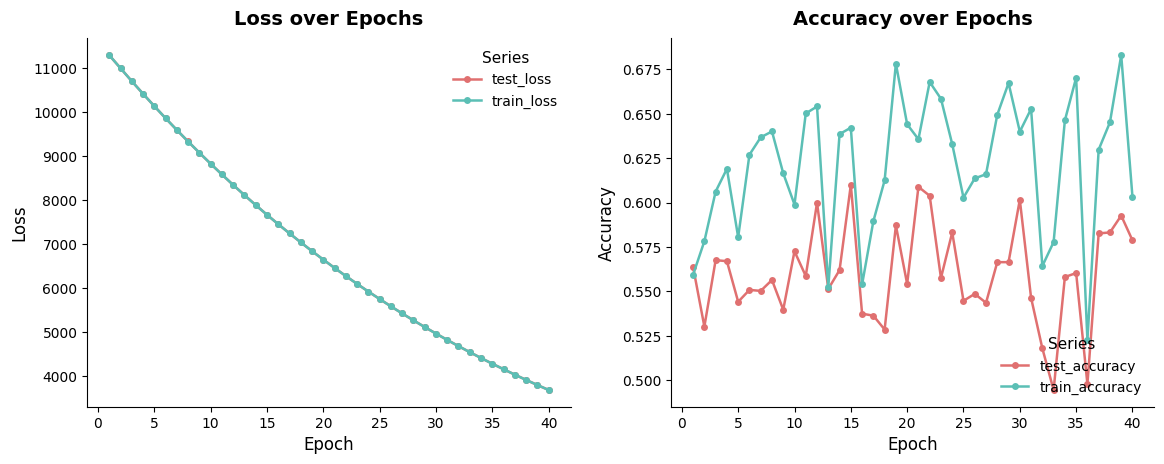

At which category does train_accuracy reach its first local valley?

5